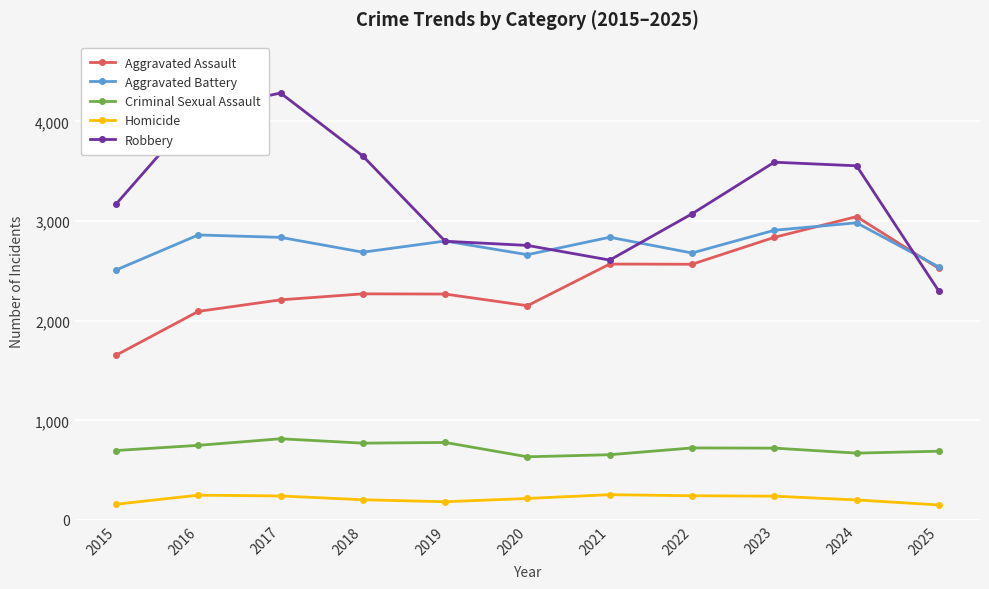

What is the greatest value displayed?

4284